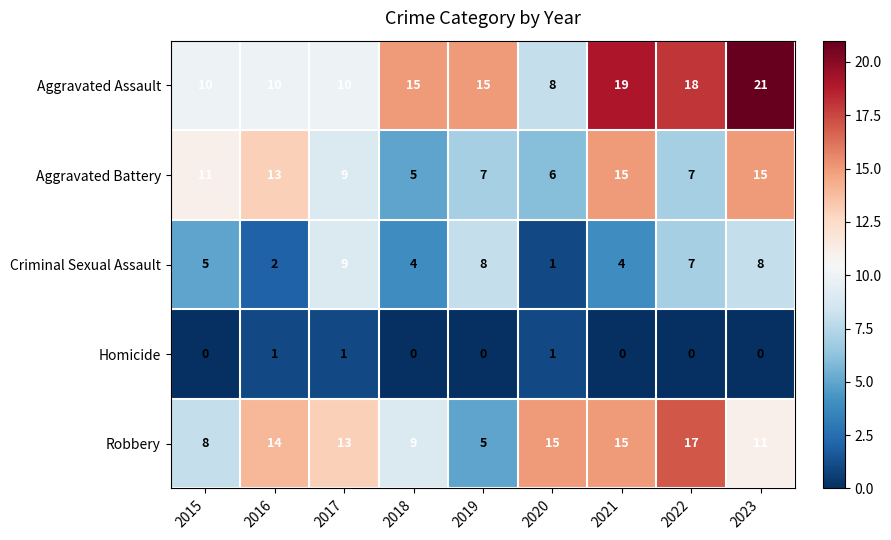

What is the spread (max minus min) of values at 2023?

21